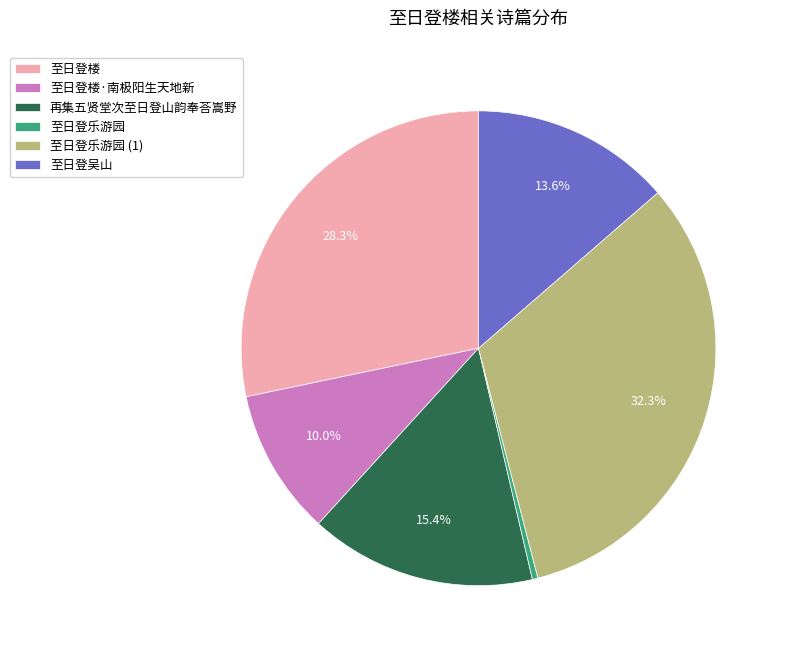

The 至日登吴山 slice represents 14% of the pie. True or false?

True